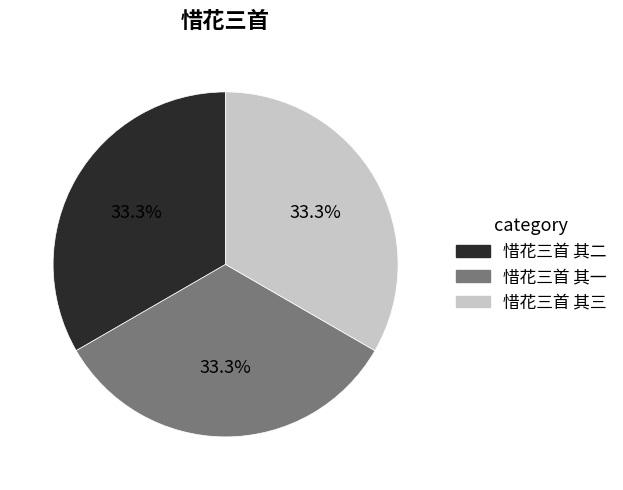

Is there any slice that represents more than half of the pie?

No